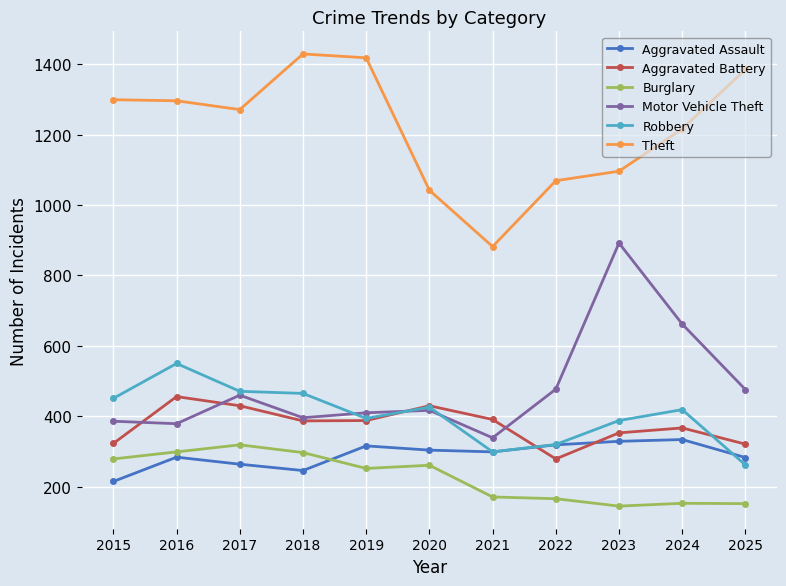

Is it true that Motor Vehicle Theft equals 410 at 2019?

True